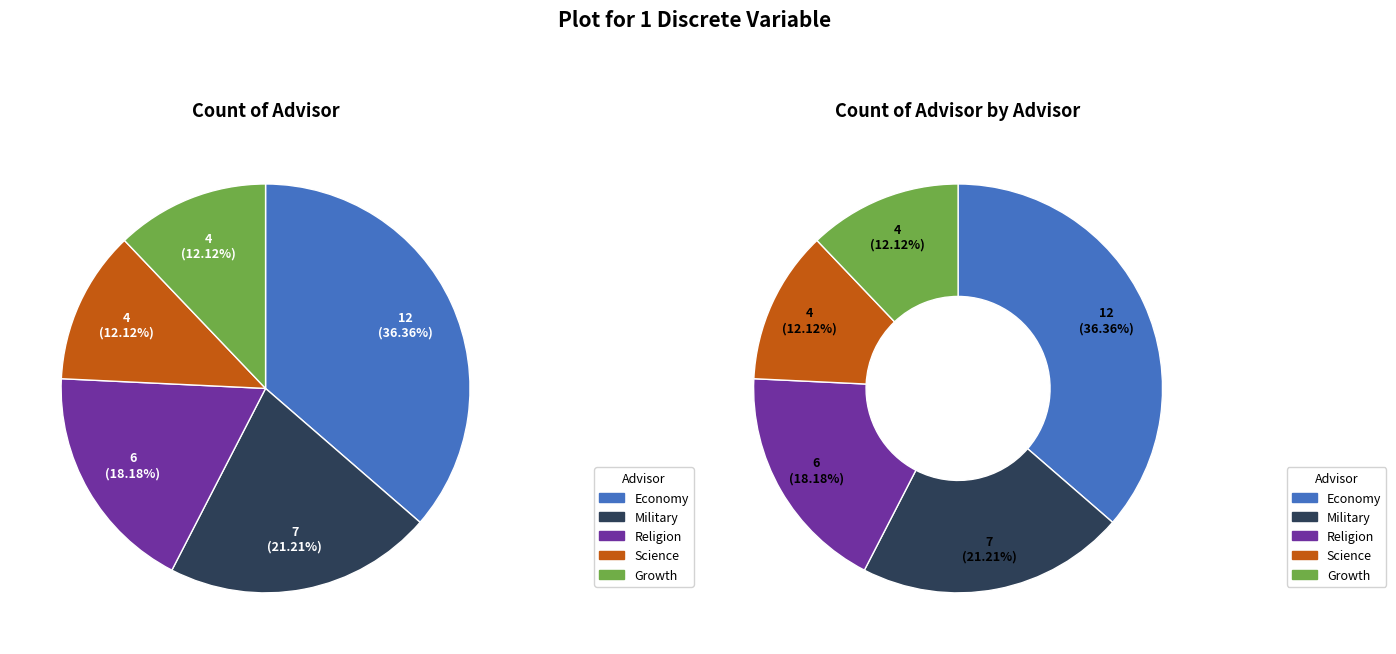

Is there any slice that represents more than half of the pie?

No